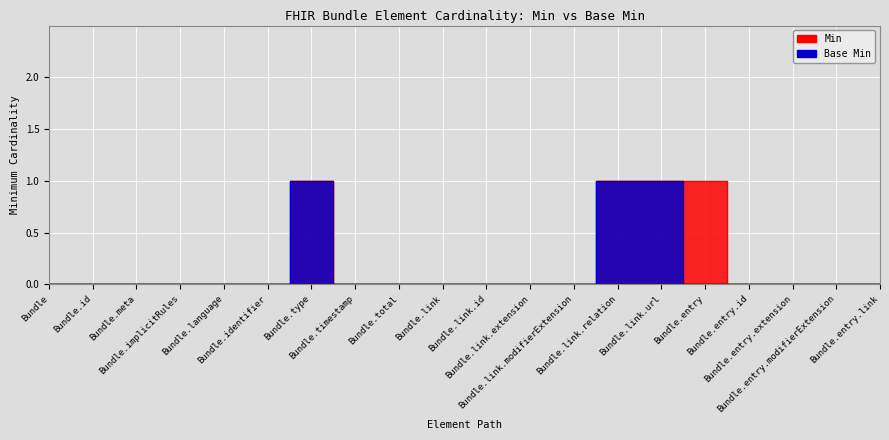

Which series has the largest range (max minus min)?

Min